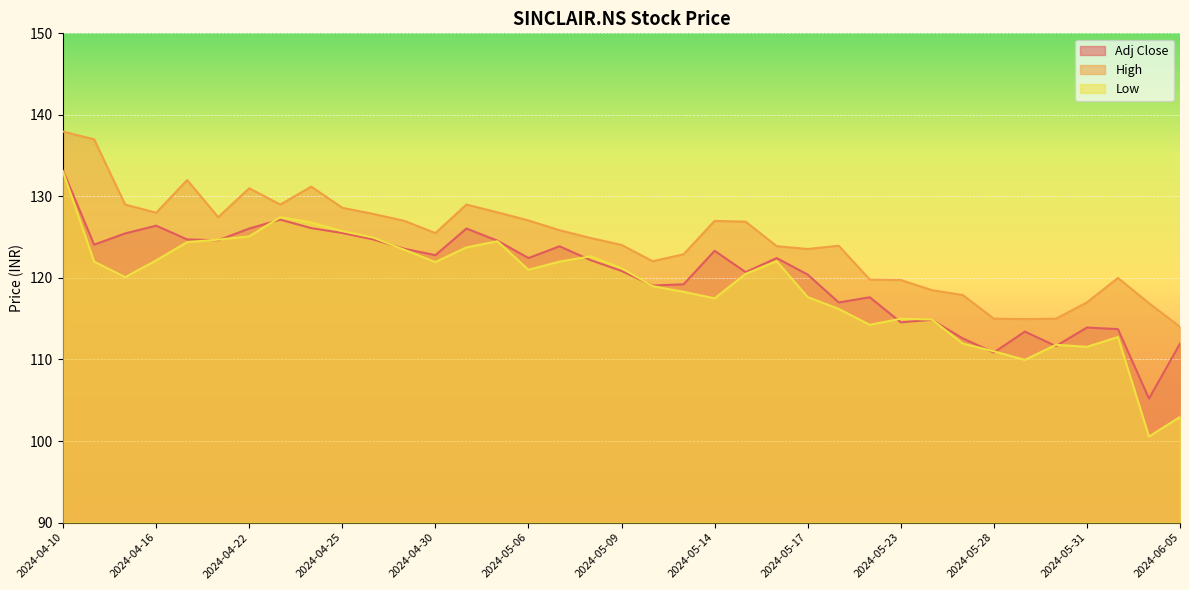

The High series shows 128.1 at 2024-05-03. True or false?

True